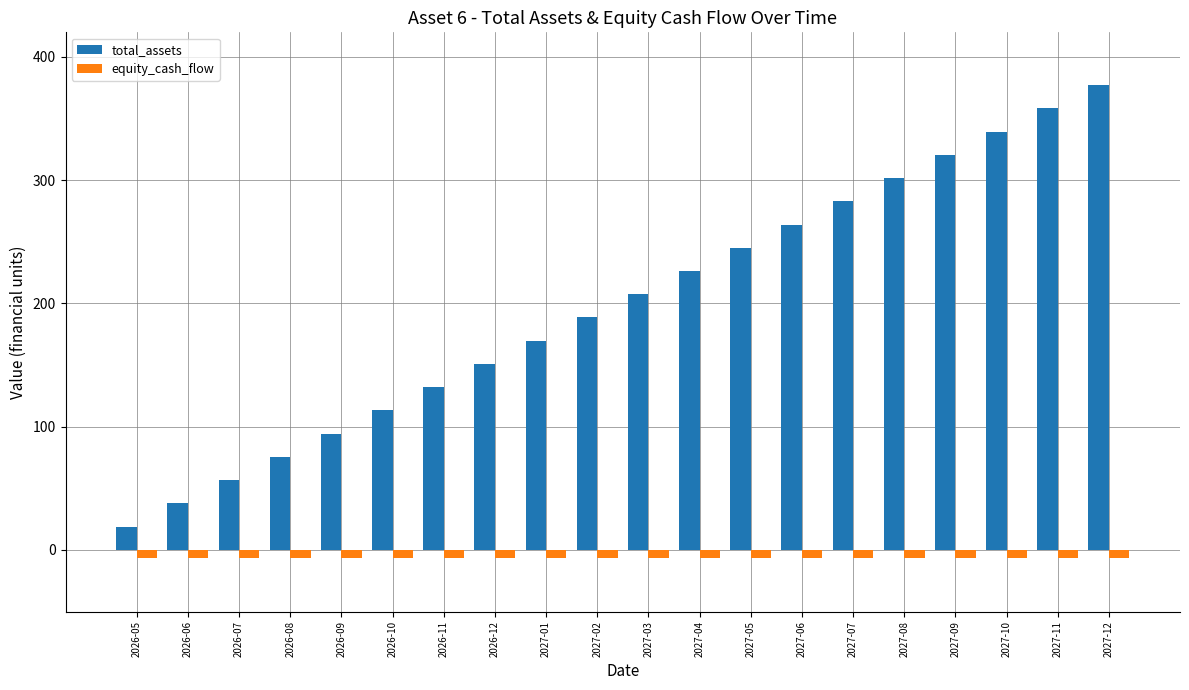

Which category has the lowest value in the total_assets series?

2026-05